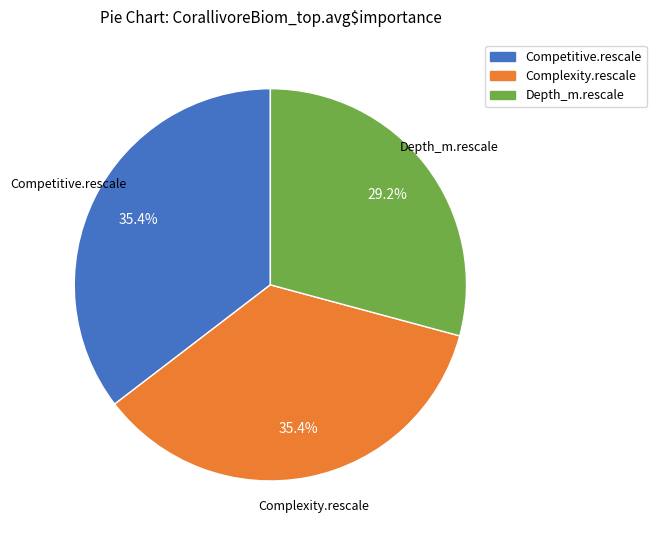

How many segments does this pie chart have?

3